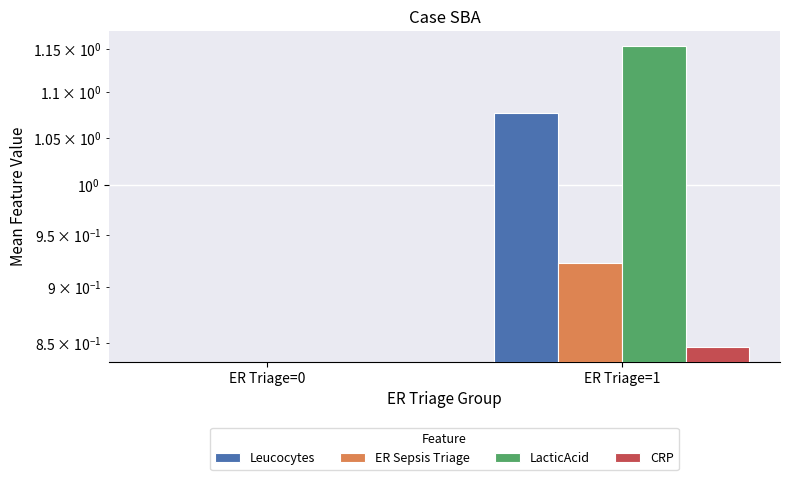

At how many categories does at least one series exceed 0?

1